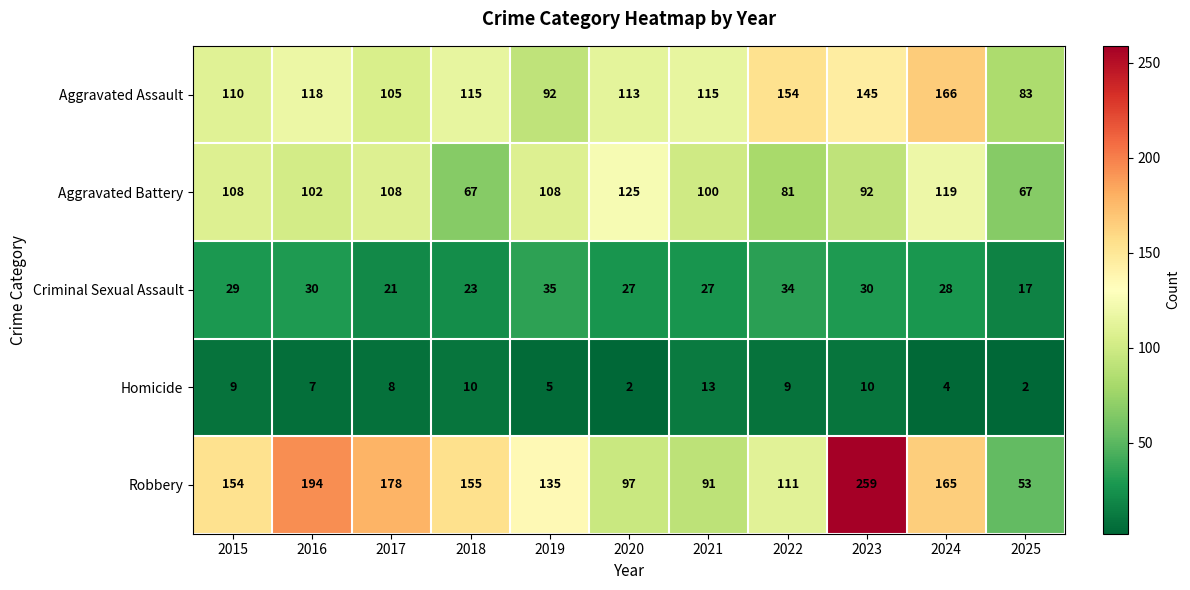

List the series in order of their peak value, highest first.

Robbery, Aggravated Assault, Aggravated Battery, Criminal Sexual Assault, Homicide